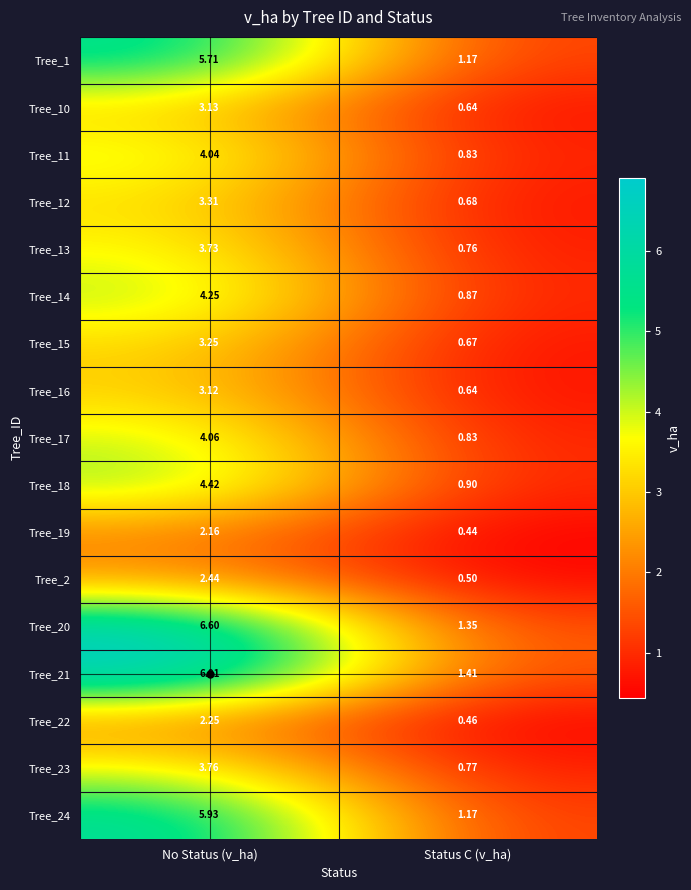

At which label does Tree_14 first exceed 4?

No Status (v_ha)